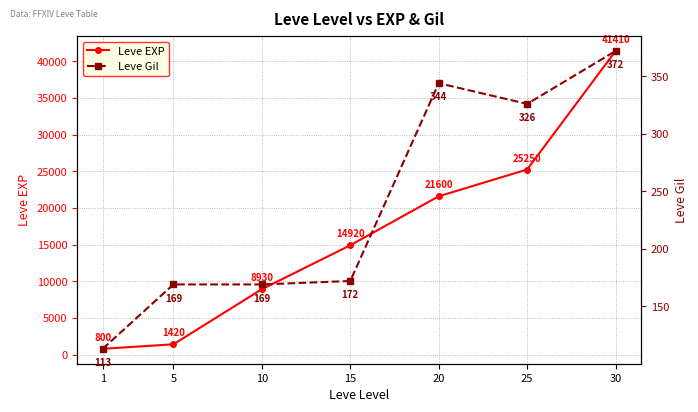

What is the average value of the Leve EXP series?

16333